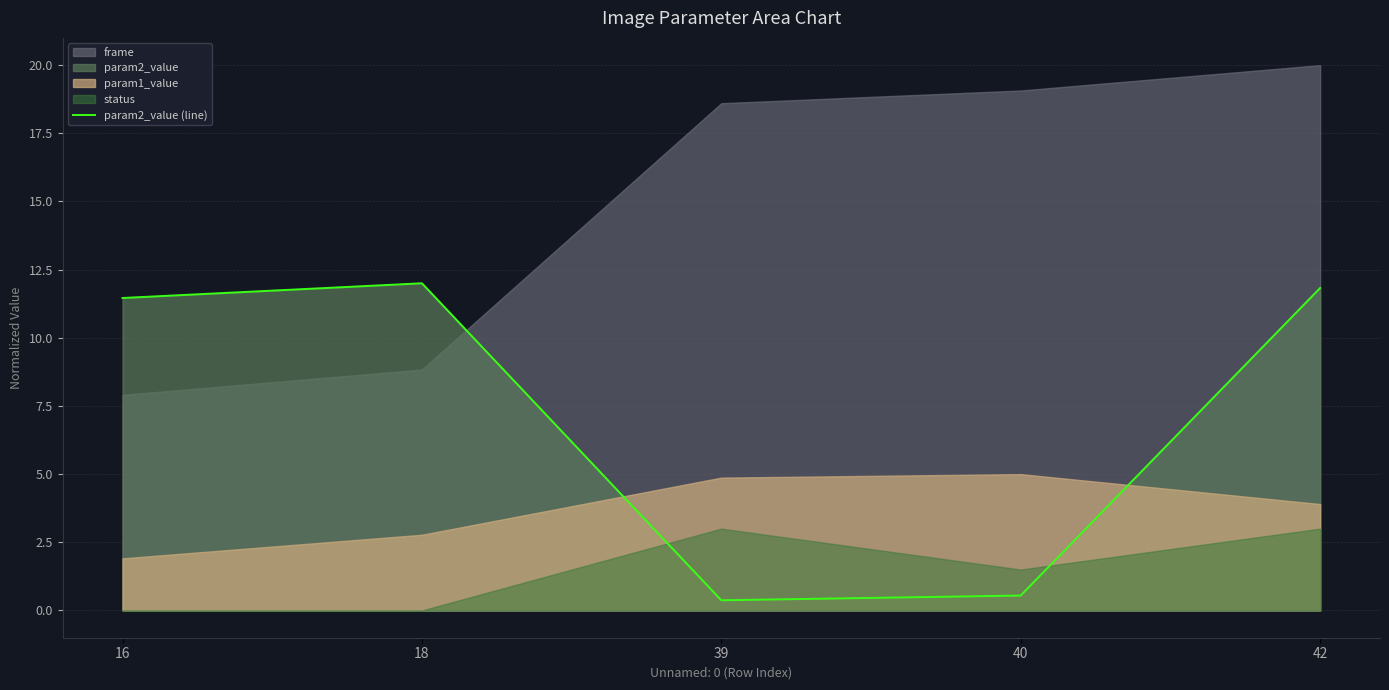

How many points are lower than both their immediate neighbors (excluding endpoints)?

1